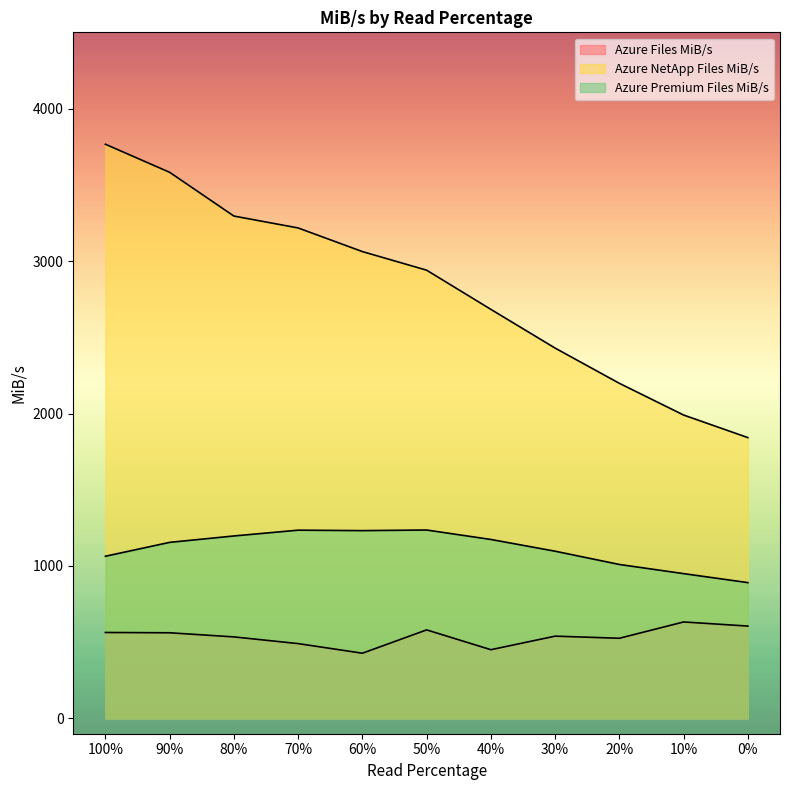

What is the sum of all Azure NetApp Files MiB/s values?

31004